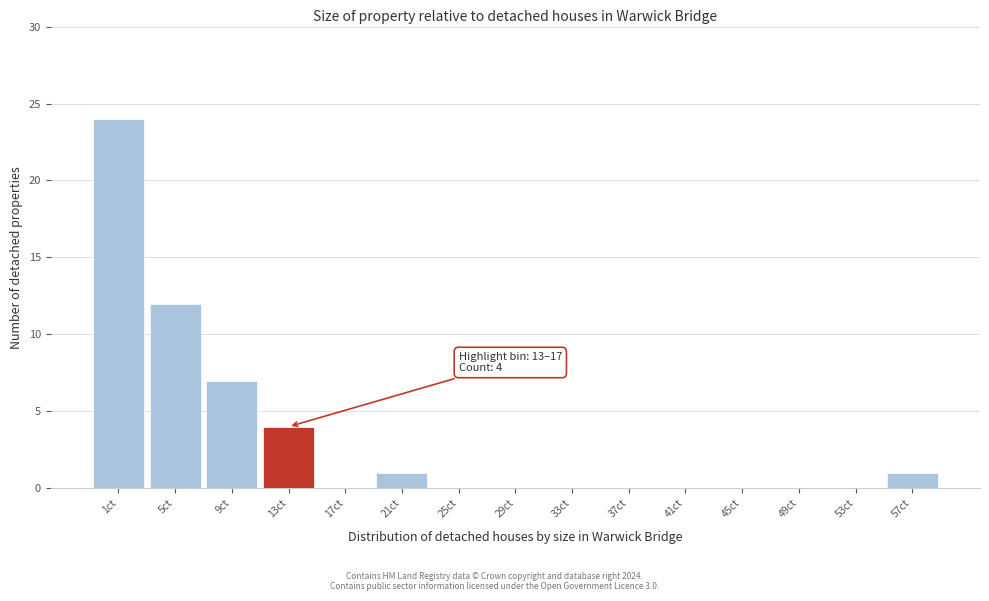

Reading left to right, what are all the values shown in this chart?

1ct=24	5ct=12	9ct=7	13ct=4	17ct=0	21ct=1	25ct=0	29ct=0	33ct=0	37ct=0	41ct=0	45ct=0	49ct=0	53ct=0	57ct=1